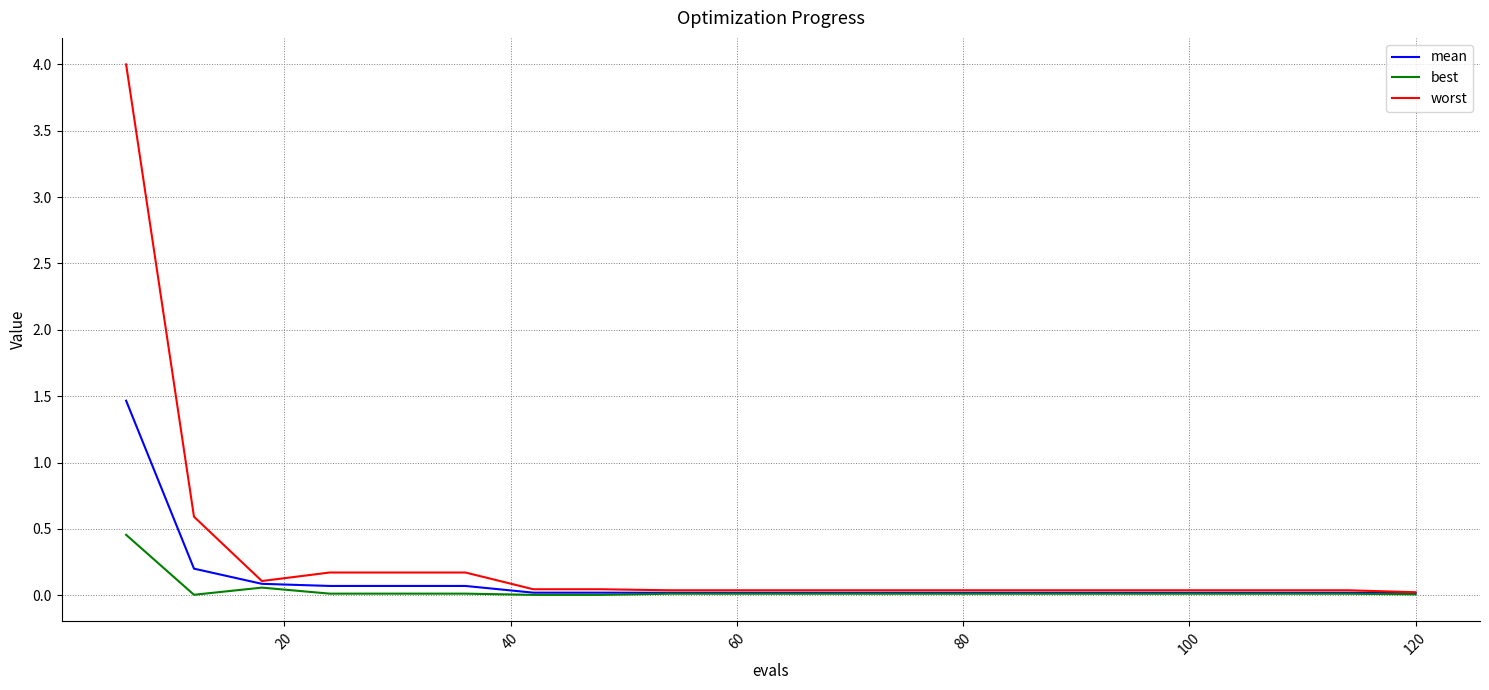

What is the highest value of the mean series?

1.5